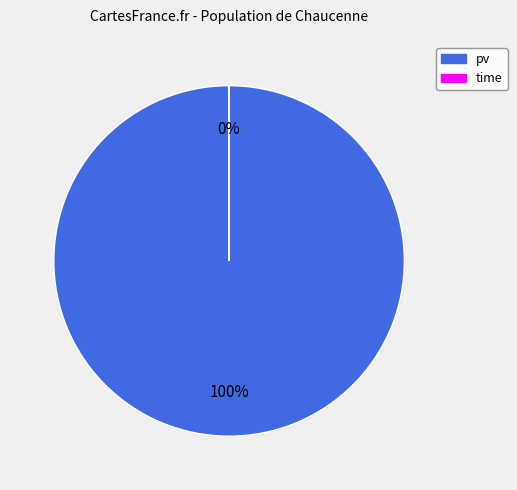

Which slice represents more than half of the pie?

pv